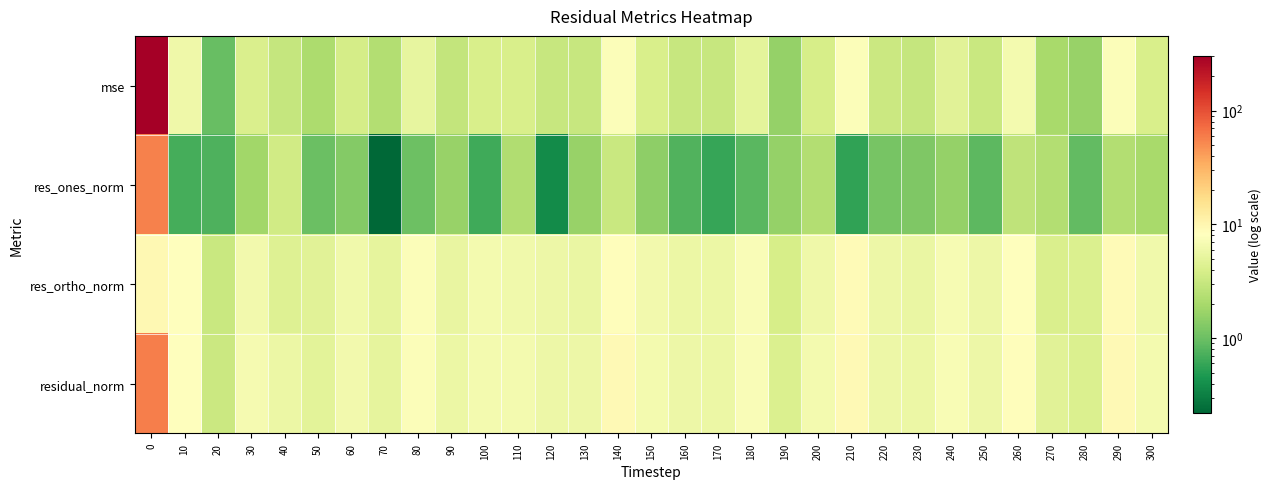

Reading right to left, transcribe all the data shown in this chart.

mse: 300=4.0	290=7.6	280=1.6	270=2.0	260=6.7	250=3.2	240=4.7	230=3.0	220=3.2	210=7.6	200=3.9	190=1.6	180=4.9	170=3.0	160=3.1	150=3.9	140=7.6	130=3.1	120=3.1	110=4.0	100=4.0	90=2.9	80=5.2	70=2.3	60=3.7	50=2.1	40=3.0	30=4.1	20=1.0	10=6.1	0=303.3
res_ones_norm: 300=2.0	290=2.3	280=0.9	270=2.3	260=2.8	250=0.9	240=1.6	230=1.2	220=1.1	210=0.6	200=2.3	190=1.6	180=0.8	170=0.6	160=0.8	150=1.5	140=3.1	130=1.6	120=0.4	110=2.2	100=0.7	90=1.7	80=1.0	70=0.2	60=1.3	50=1.0	40=3.6	30=1.8	20=0.8	10=0.7	0=57.0
res_ortho_norm: 300=6.3	290=8.9	280=4.1	270=4.1	260=8.1	250=5.8	240=7.0	230=5.6	220=5.8	210=9.1	200=6.1	190=3.9	180=7.3	170=5.7	160=5.8	150=6.4	140=8.6	130=5.6	120=5.8	110=6.2	100=6.6	90=5.4	80=7.5	70=5.1	60=6.3	50=4.7	40=4.5	30=6.5	20=3.2	10=8.2	0=9.5
residual_norm: 300=6.6	290=9.2	280=4.2	270=4.7	260=8.6	250=5.9	240=7.2	230=5.7	220=5.9	210=9.1	200=6.5	190=4.2	180=7.4	170=5.8	160=5.8	150=6.6	140=9.2	130=5.8	120=5.8	110=6.6	100=6.6	90=5.7	80=7.6	70=5.1	60=6.4	50=4.8	40=5.7	30=6.7	20=3.2	10=8.2	0=57.8